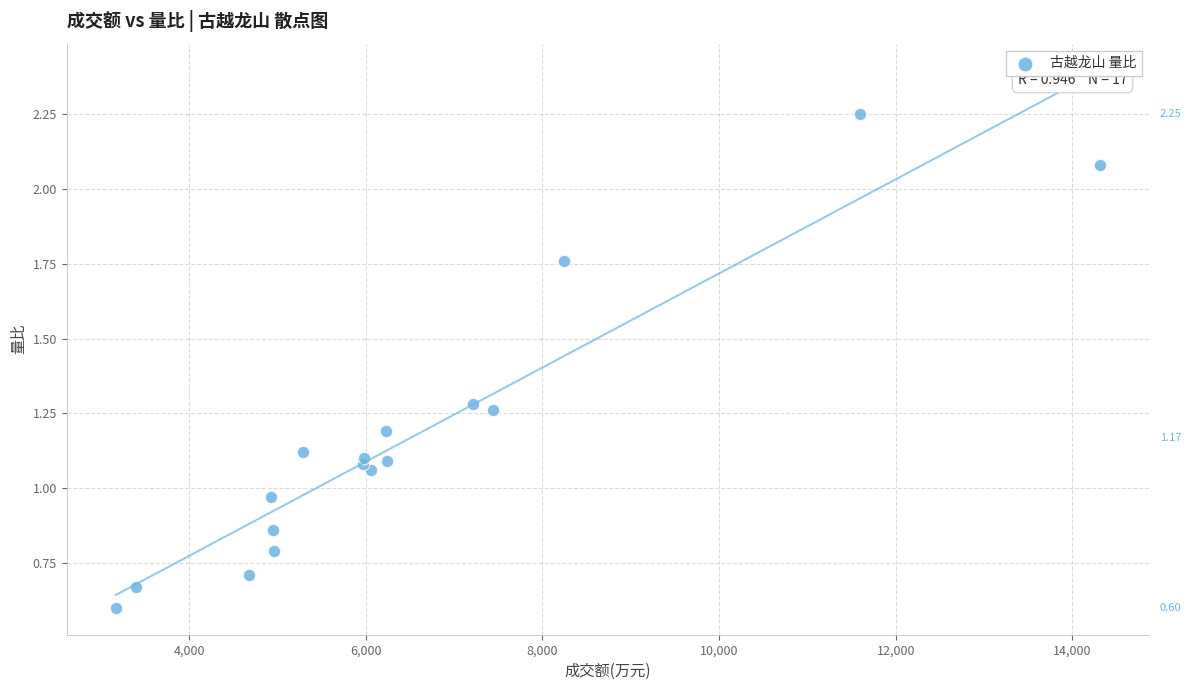

What is the range of X values (max minus min)?

11140.0